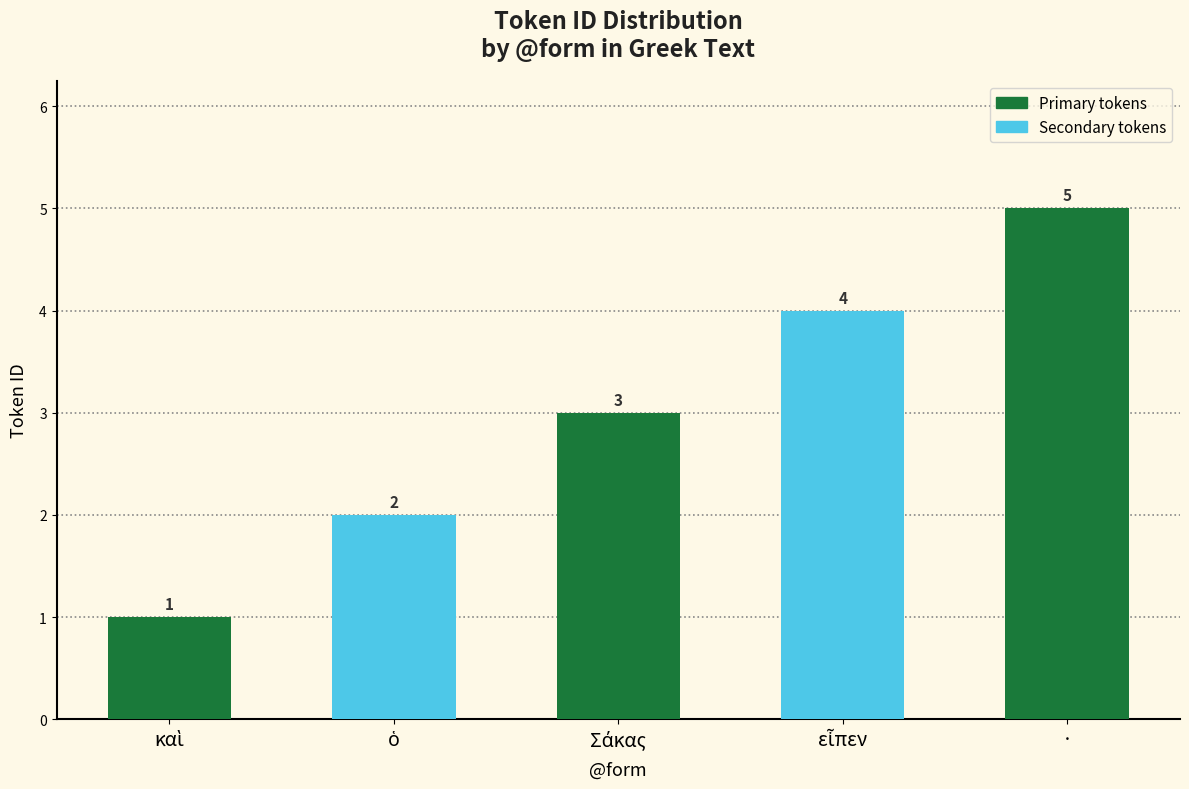

What is the sum of all values?

15